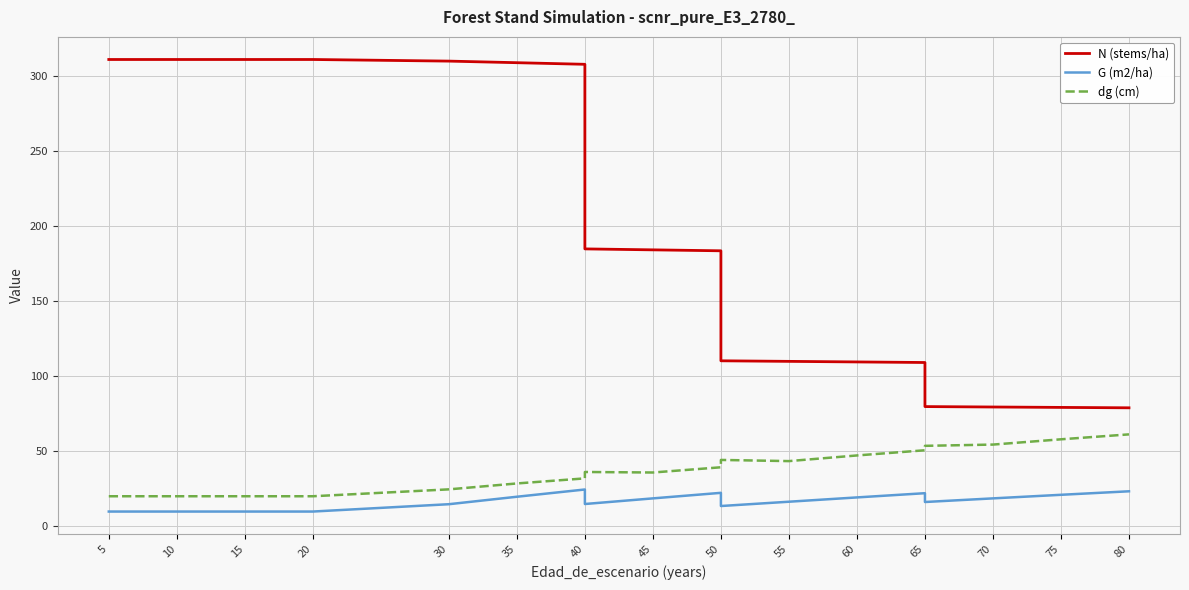

How many lines are shown in the chart?

3